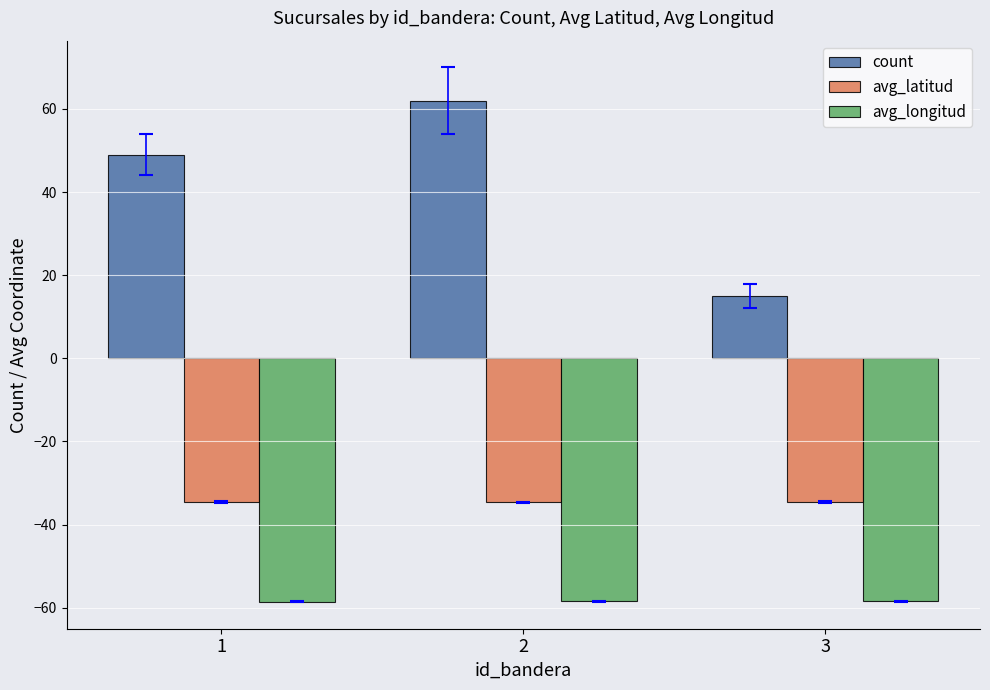

Which series changed the most between 2 and 3?

count